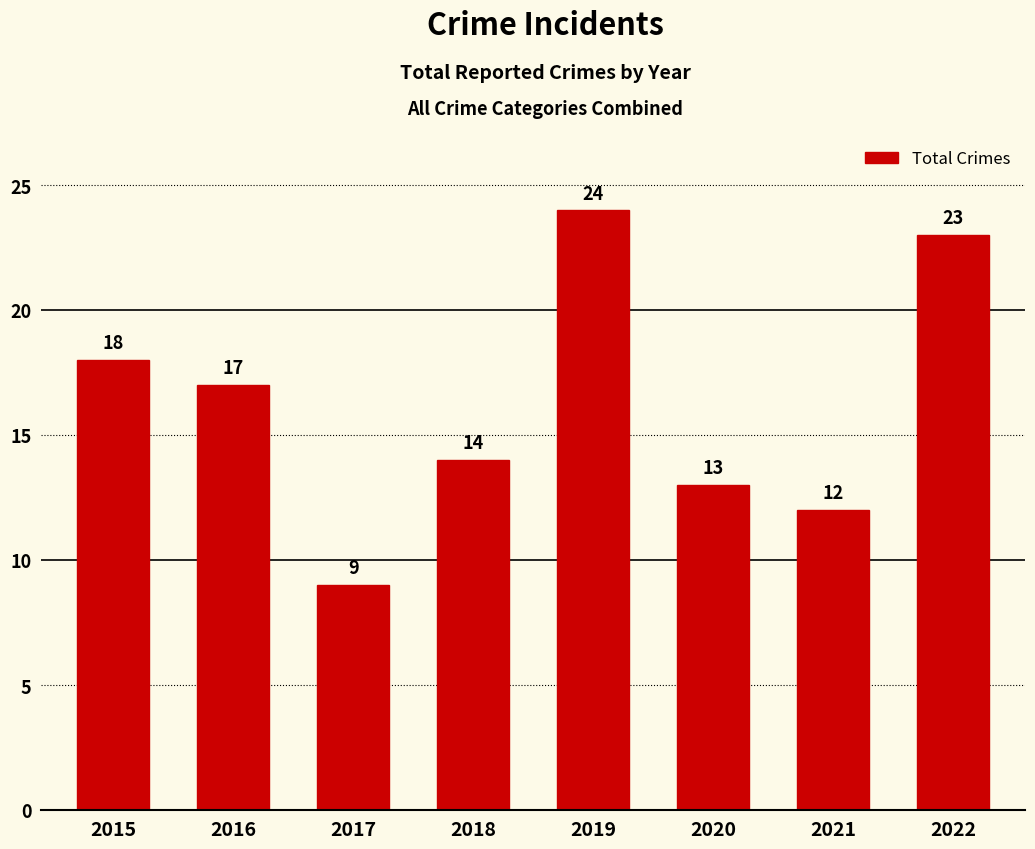

At which label does the data first exceed 17?

2015